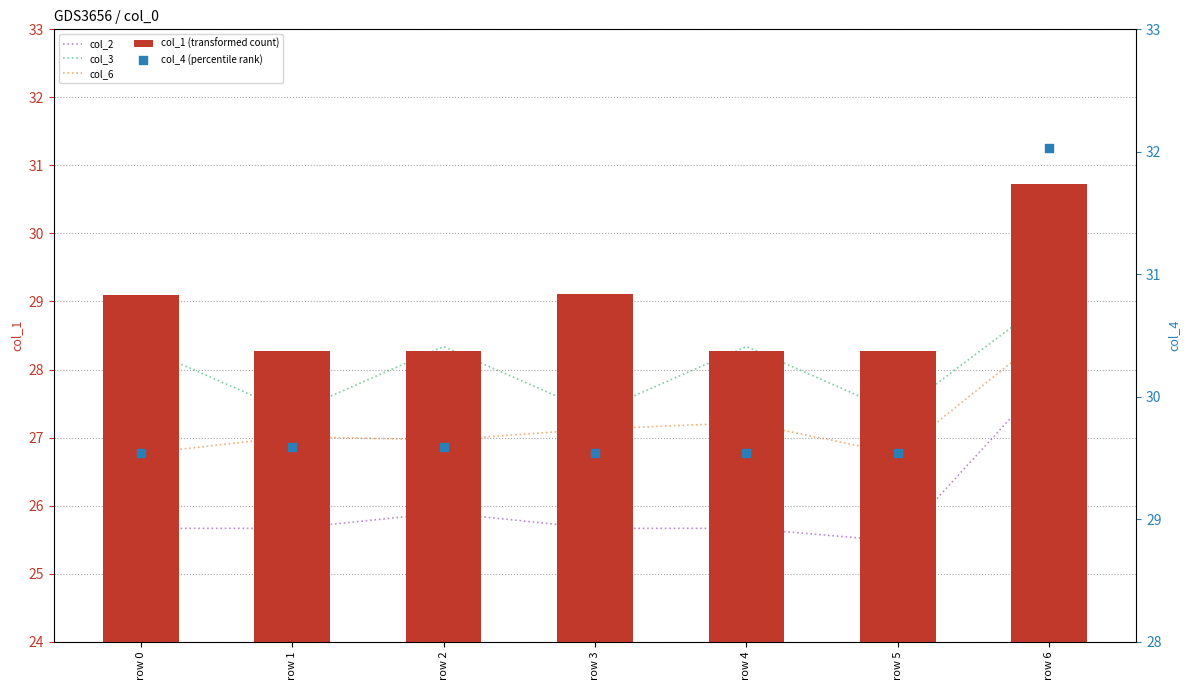

What is the total value across all series at row 3?

138.8